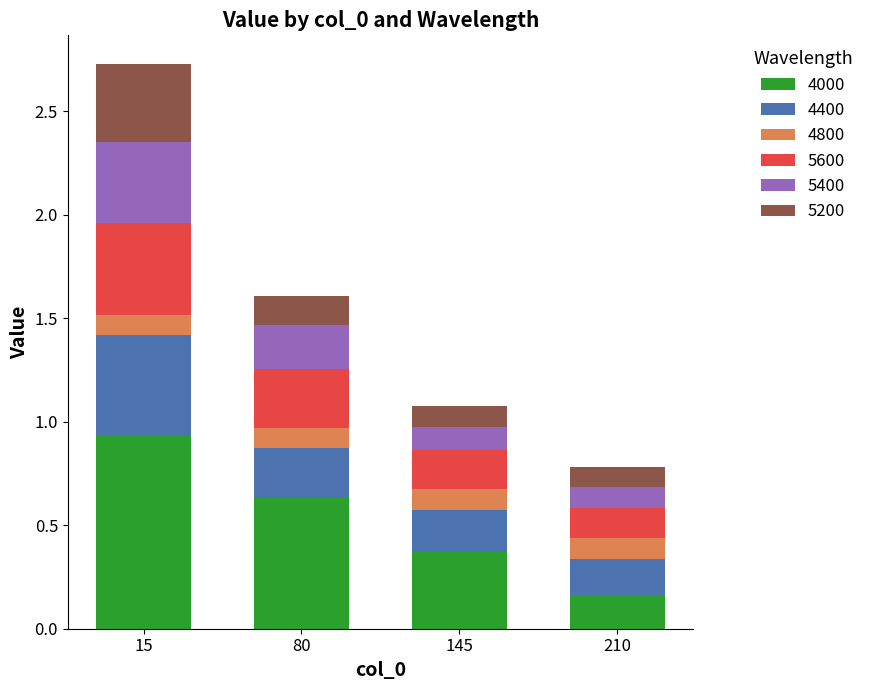

What is the average value of the 4000 series?

0.5